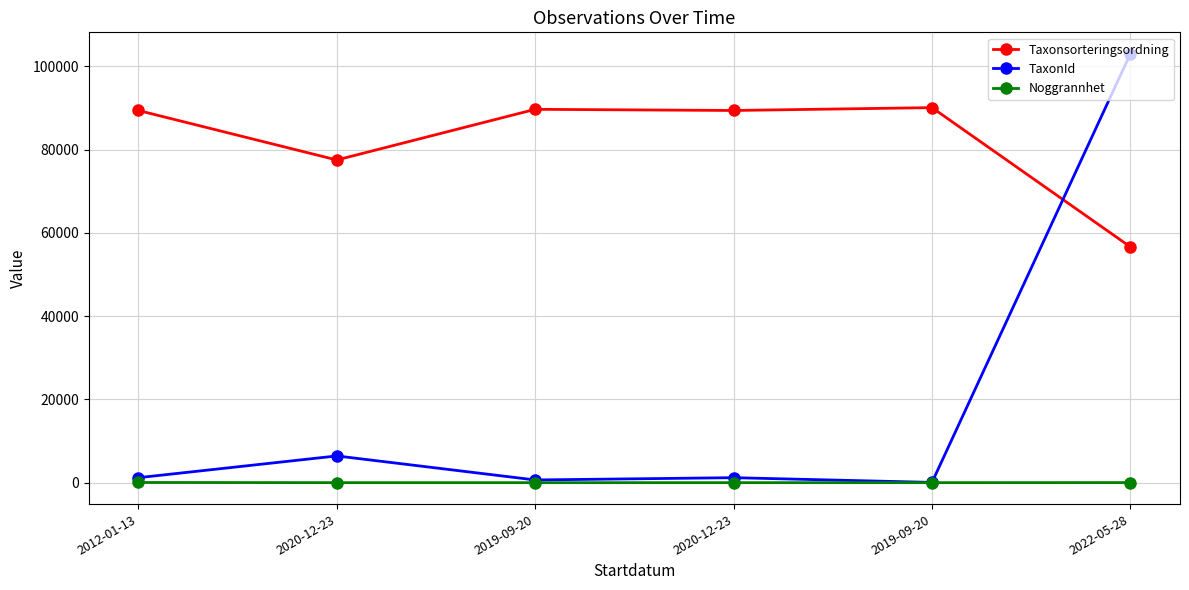

Reading right to left, extract all data points from this chart.

Taxonsorteringsordning: 56632	90079	89392	89673	77506	89392
TaxonId: 103012	67	1202	658	6425	1202
Noggrannhet: 25	10	10	10	10	50